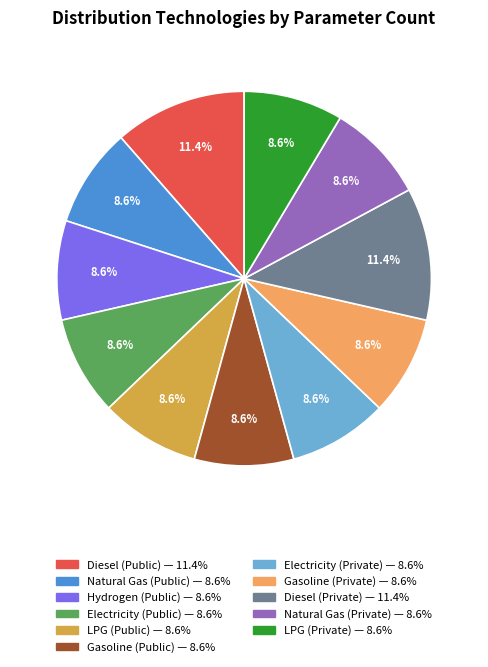

Is there a majority slice in this chart?

No